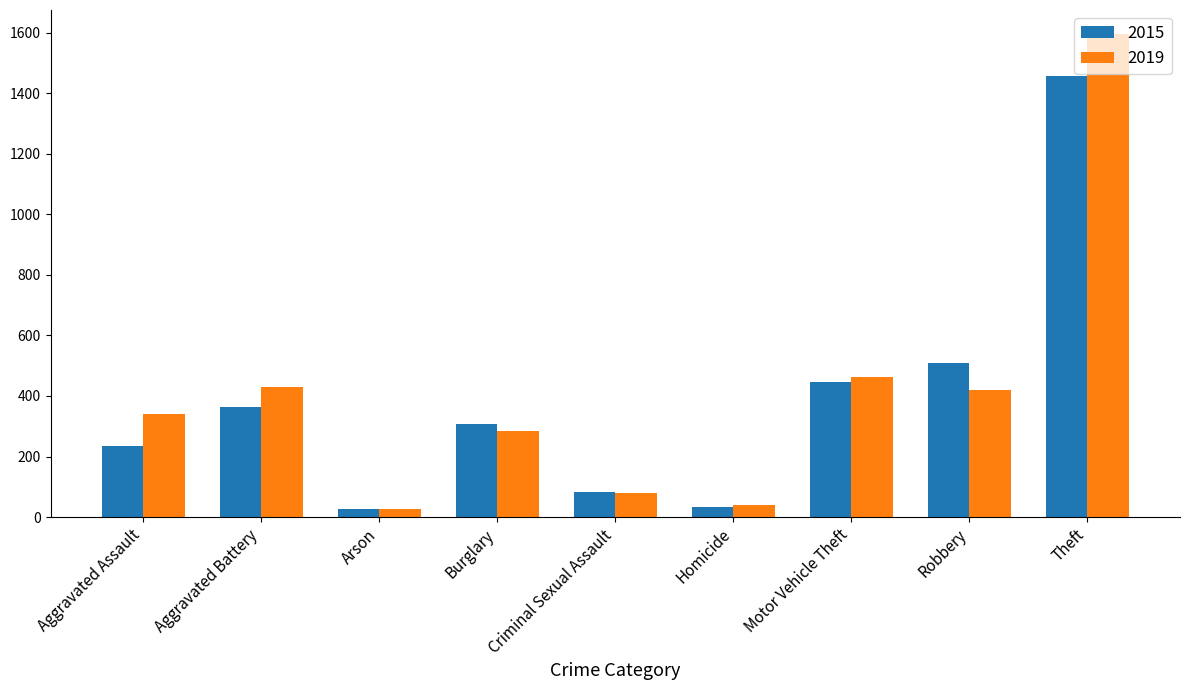

How many groups of bars are there?

9